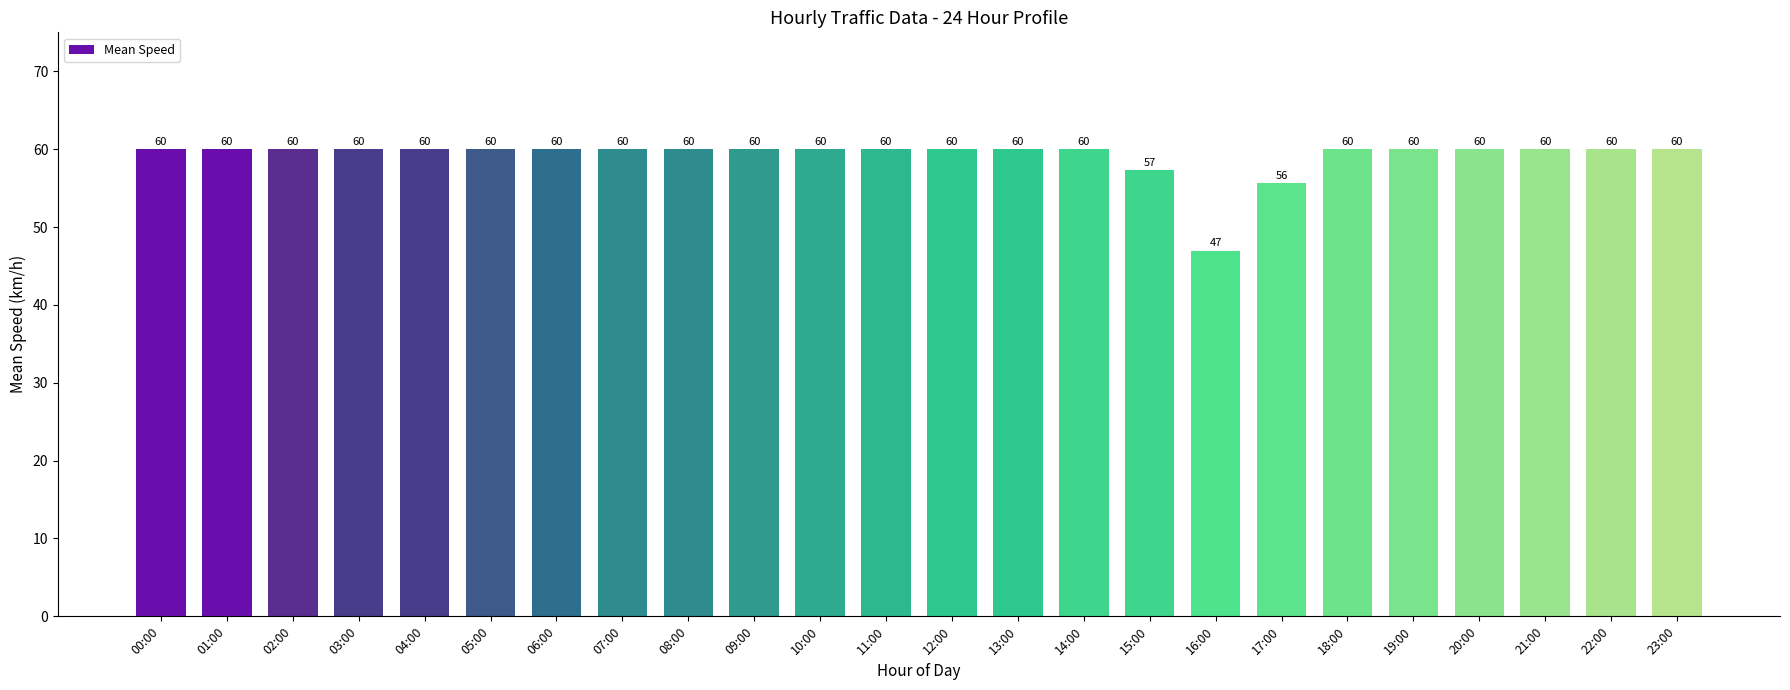

What is the minimum value shown in the chart?

46.9